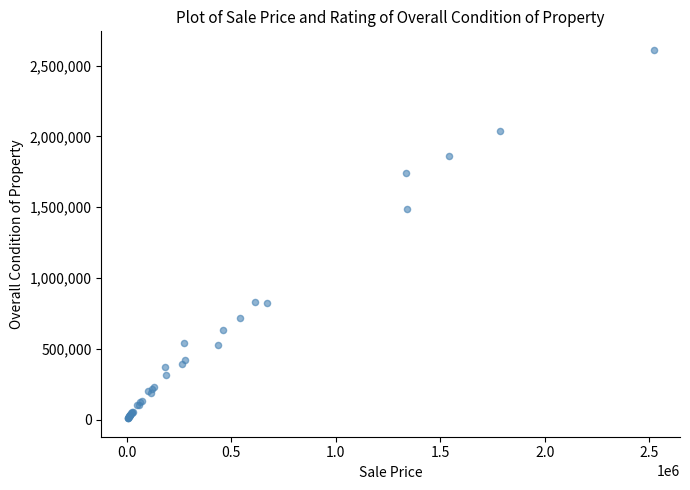

What Y value in the scatter plot is closest to 1310500?

1488000